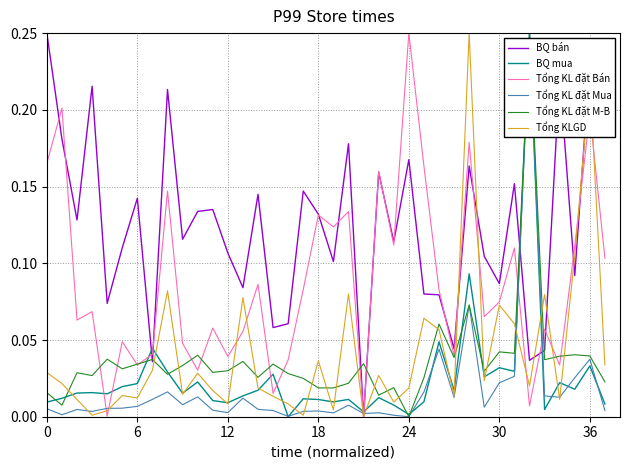

Which series has the largest total across all categories?

BQ bán